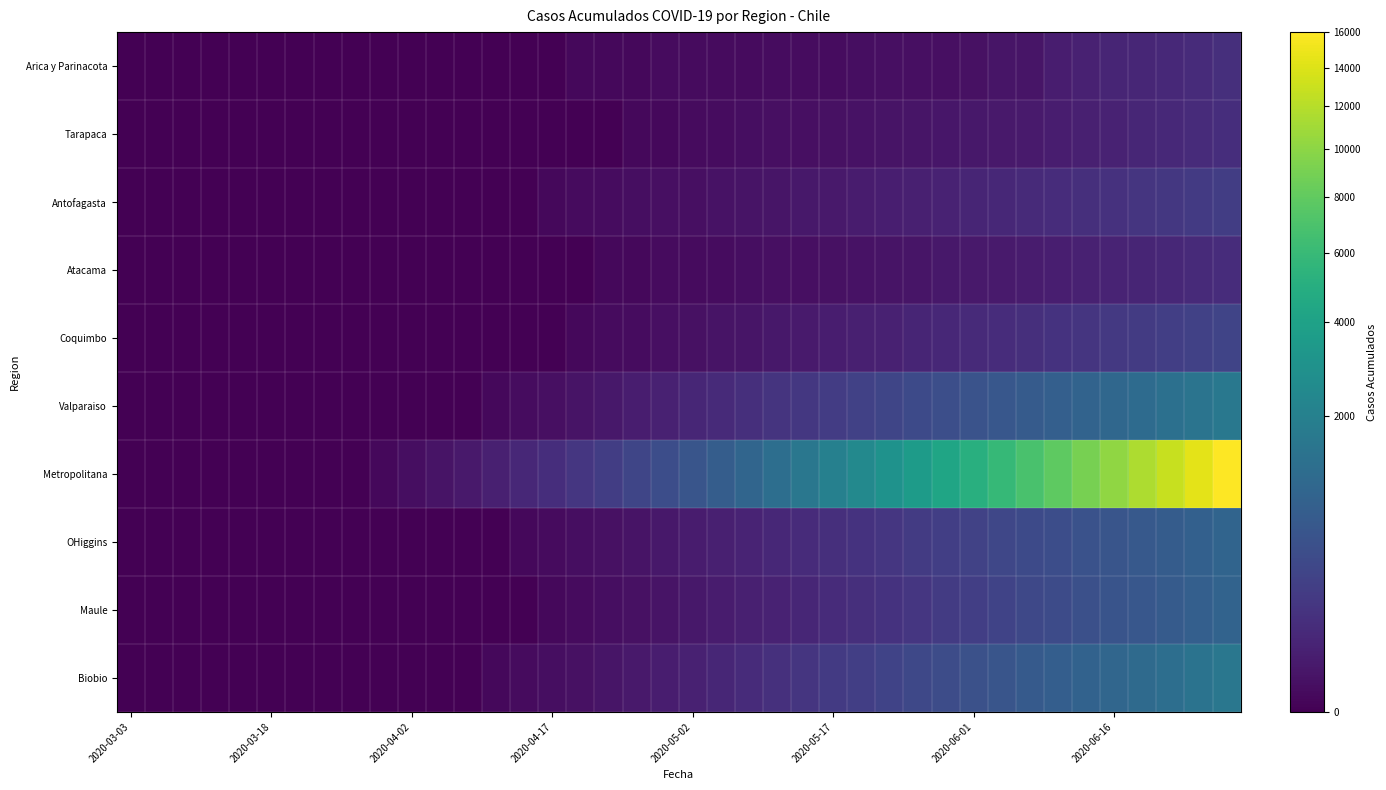

Count the number of categories in the chart.

40